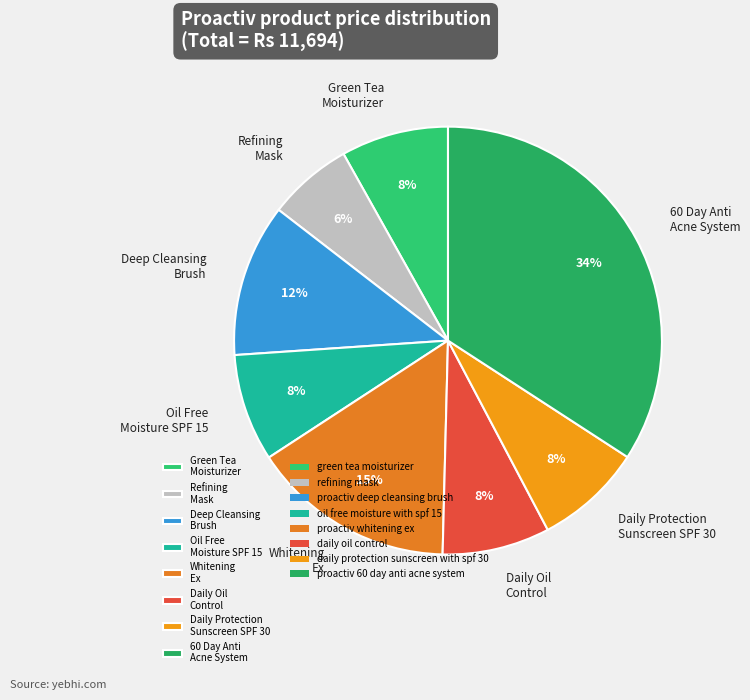

Combined, do Refining Mask and Whitening Ex account for over 50%?

No